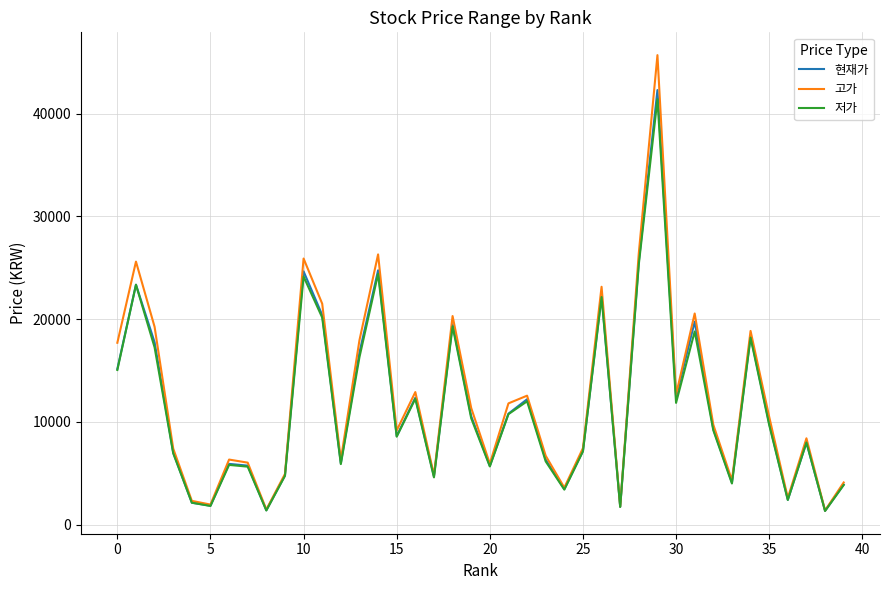

Which series has the largest range (max minus min)?

고가